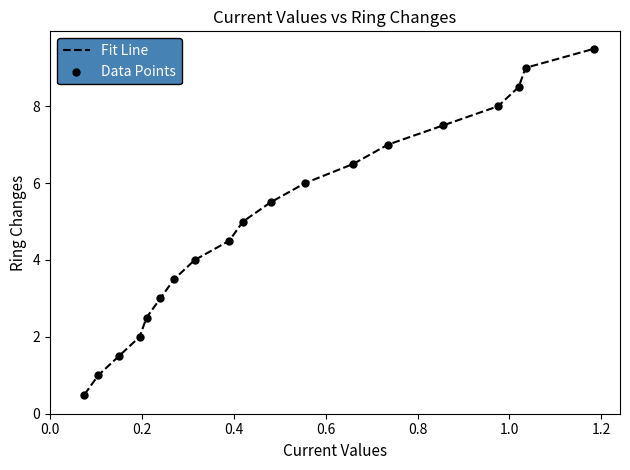

What is the maximum value shown in the chart?

9.5